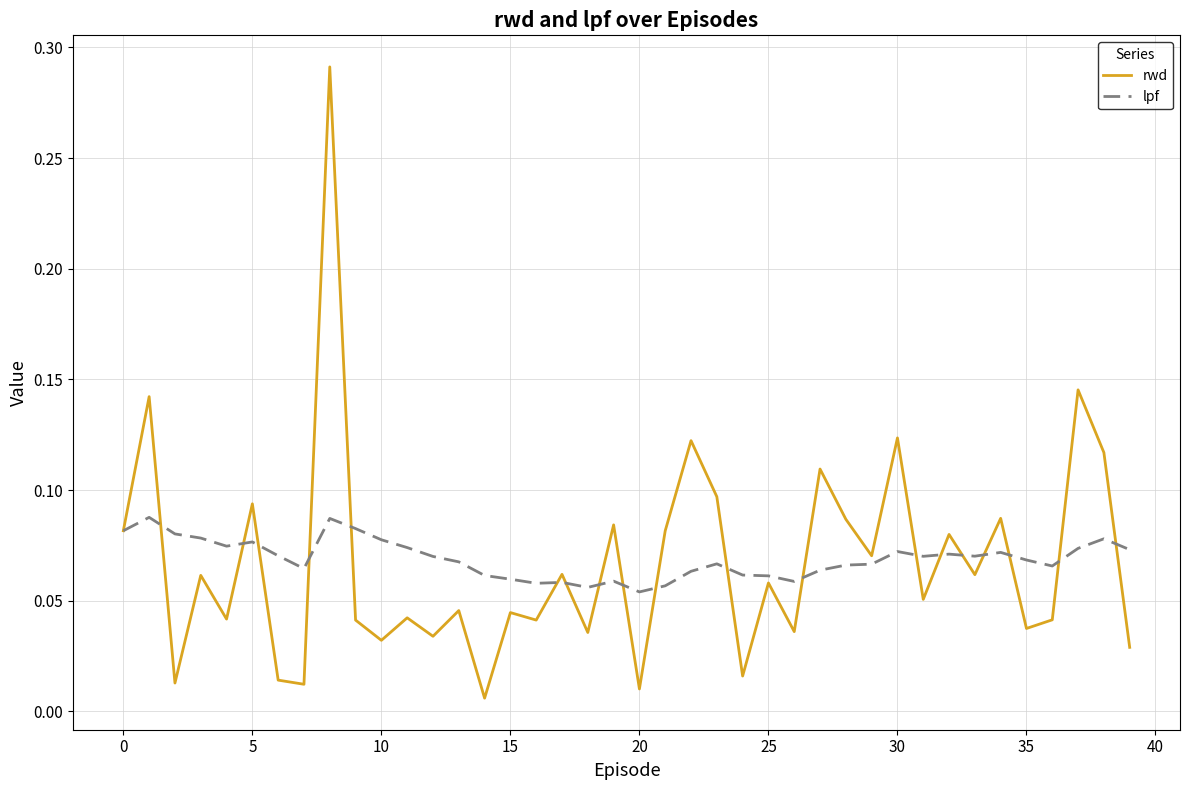

List the series in order of their peak value, highest first.

rwd, lpf